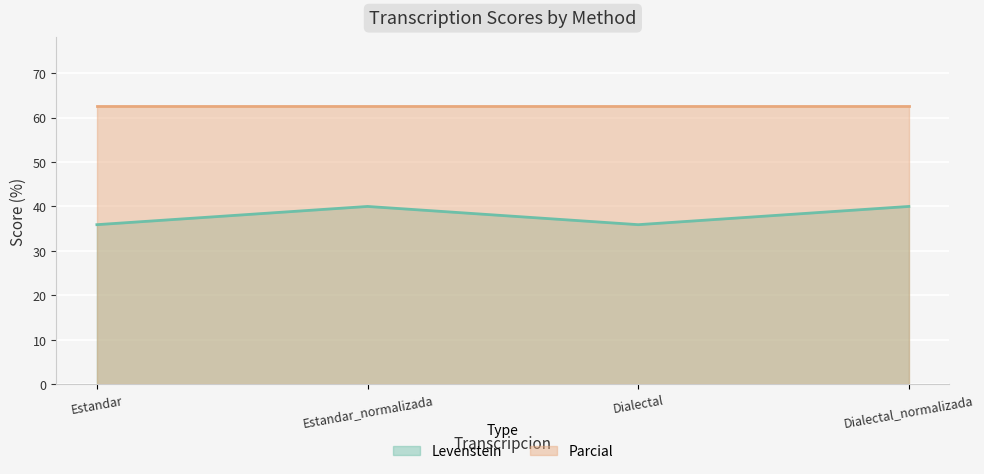

How many categories are shown in the chart?

4